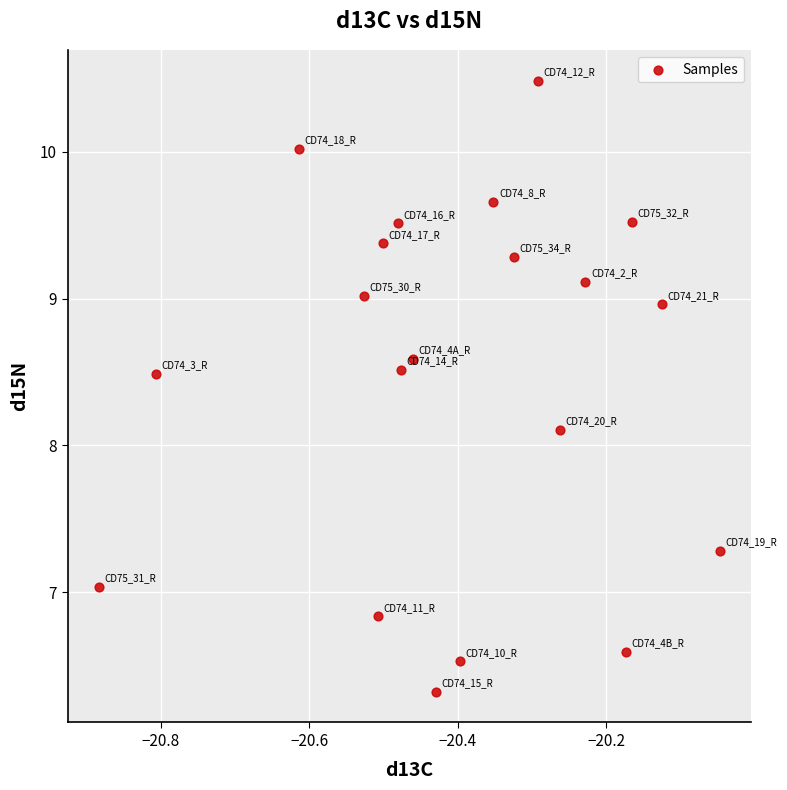

What is the range of X values (max minus min)?

0.8